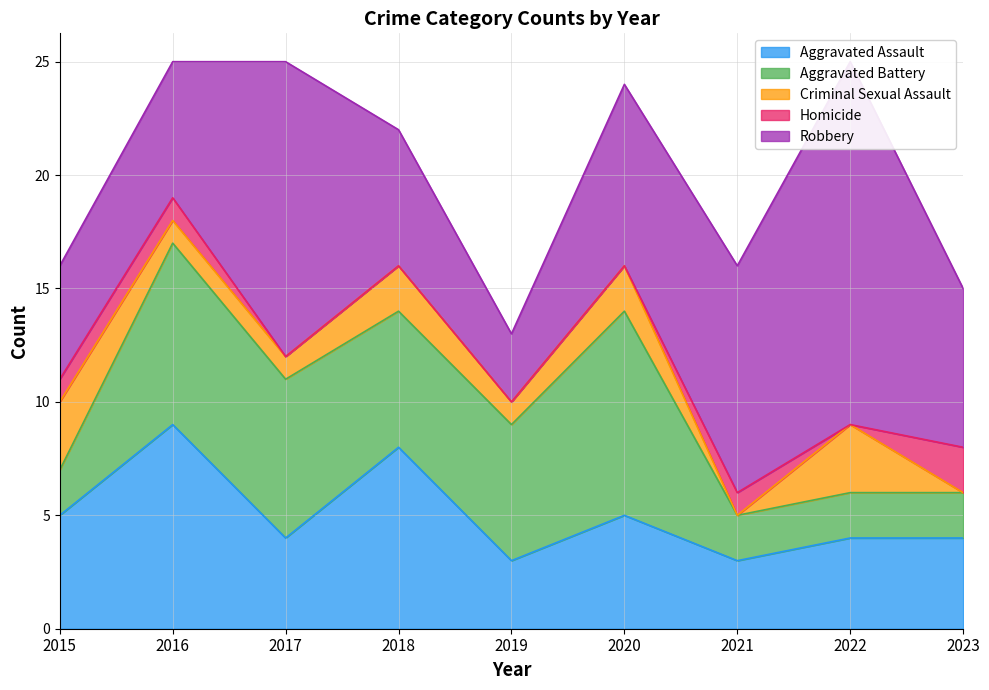

How many data points does each series have?

9